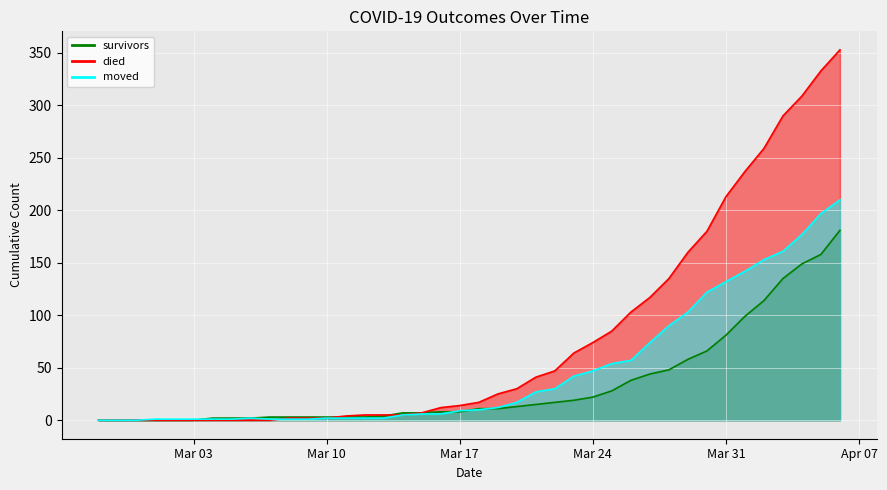

List the labels in order of moved value, smallest first.

2020-02-27, 2020-02-28, 2020-02-29, 2020-03-01, 2020-03-02, 2020-03-03, 2020-03-04, 2020-03-05, 2020-03-07, 2020-03-08, 2020-03-09, 2020-03-06, 2020-03-10, 2020-03-11, 2020-03-12, 2020-03-13, 2020-03-14, 2020-03-15, 2020-03-16, 2020-03-17, 2020-03-18, 2020-03-19, 2020-03-20, 2020-03-21, 2020-03-22, 2020-03-23, 2020-03-24, 2020-03-25, 2020-03-26, 2020-03-27, 2020-03-28, 2020-03-29, 2020-03-30, 2020-03-31, 2020-04-01, 2020-04-02, 2020-04-03, 2020-04-04, 2020-04-05, 2020-04-06